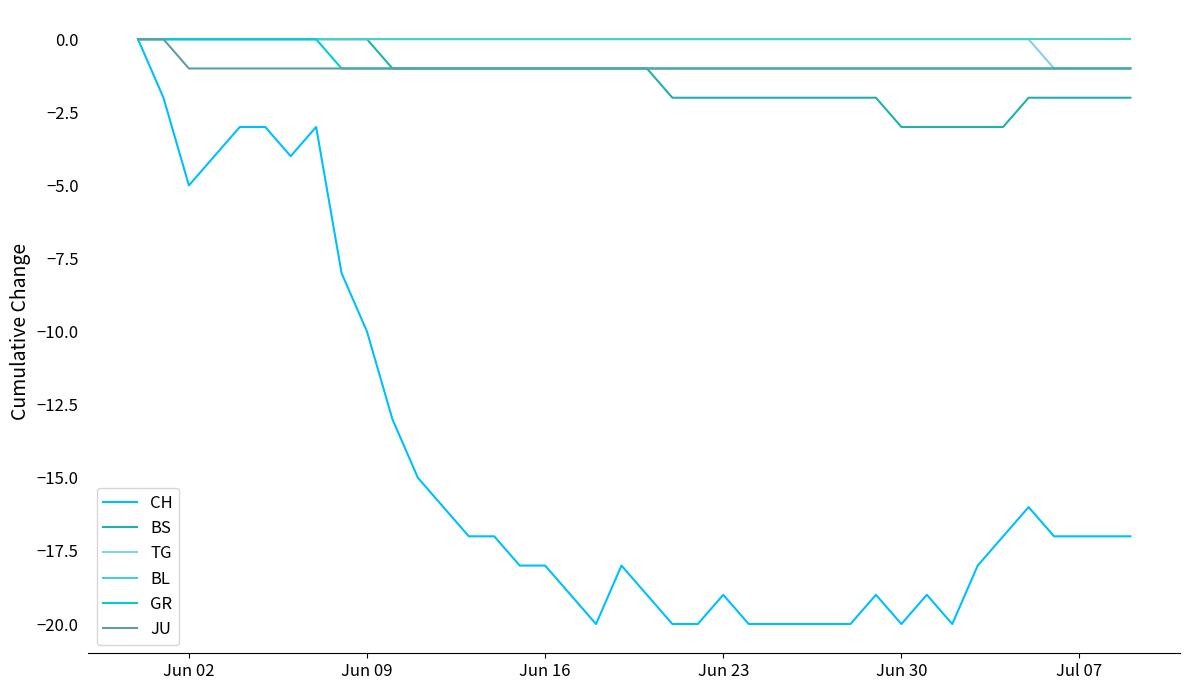

How many TG values are between 0 and 1?

36